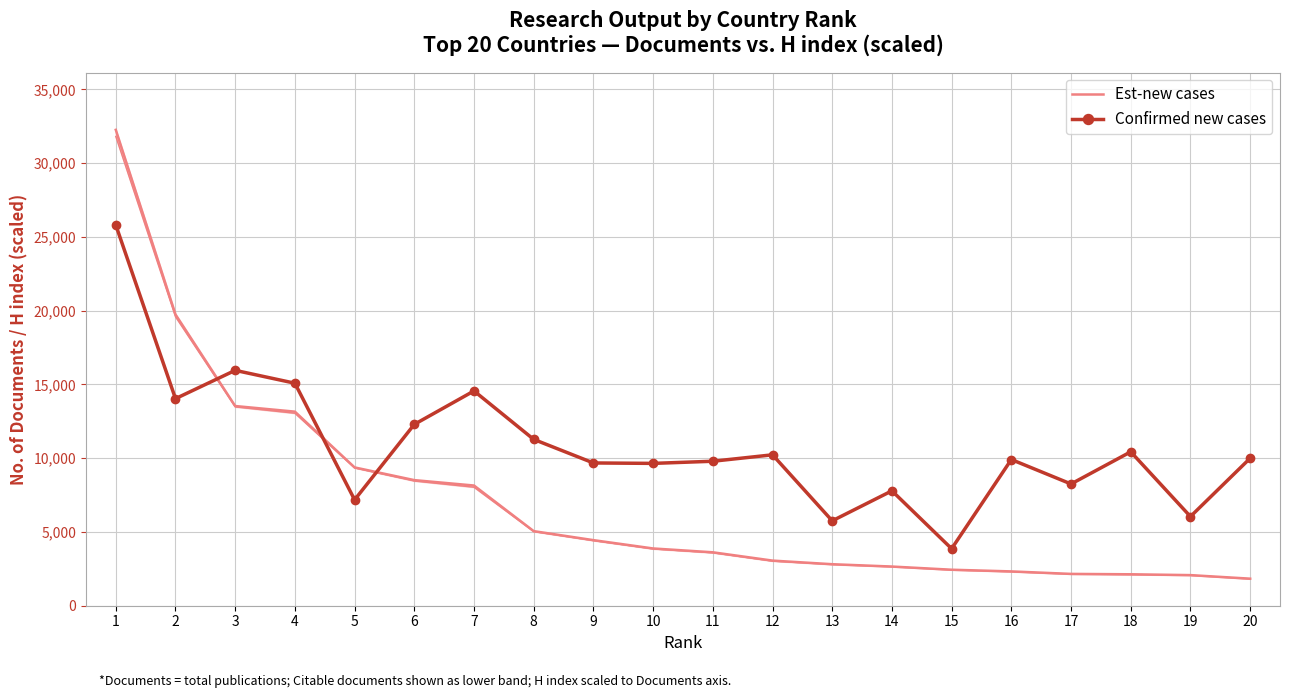

Which series changed the most between 8 and 16?

Est-new cases